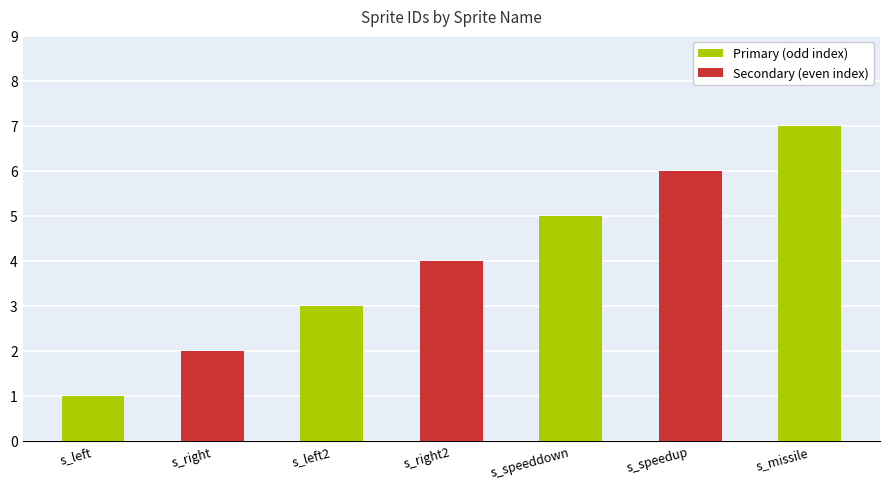

What is the label of the 3rd bar from the right?

s_speeddown